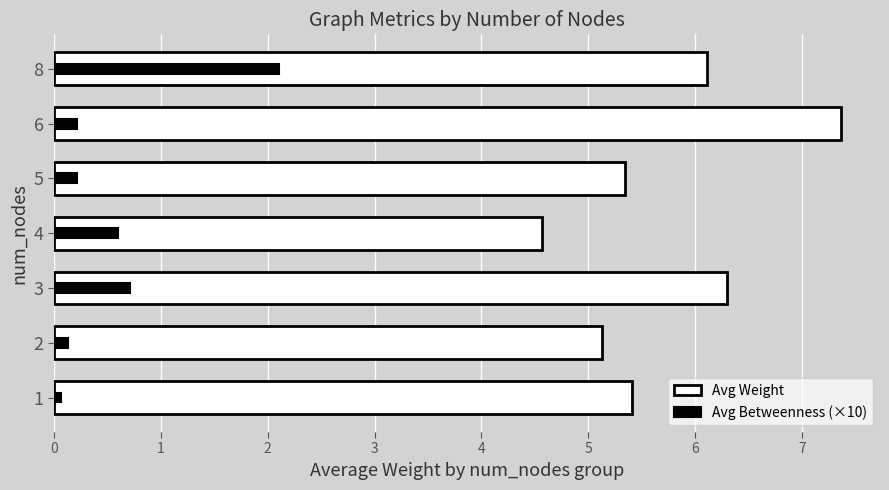

How many bars are there in total?

14